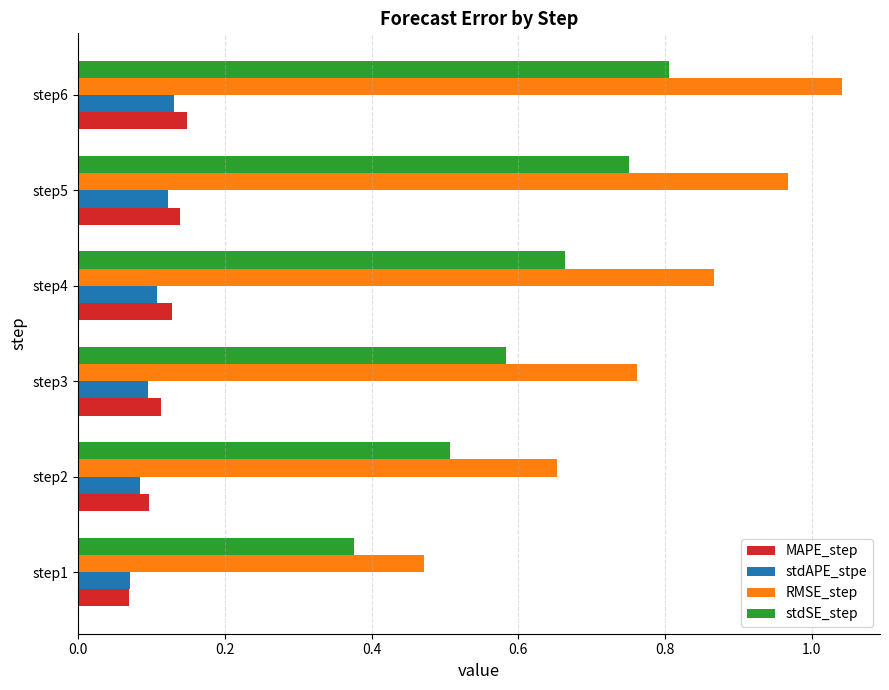

What is the difference between the second highest and second lowest values in the RMSE_step series?

0.3